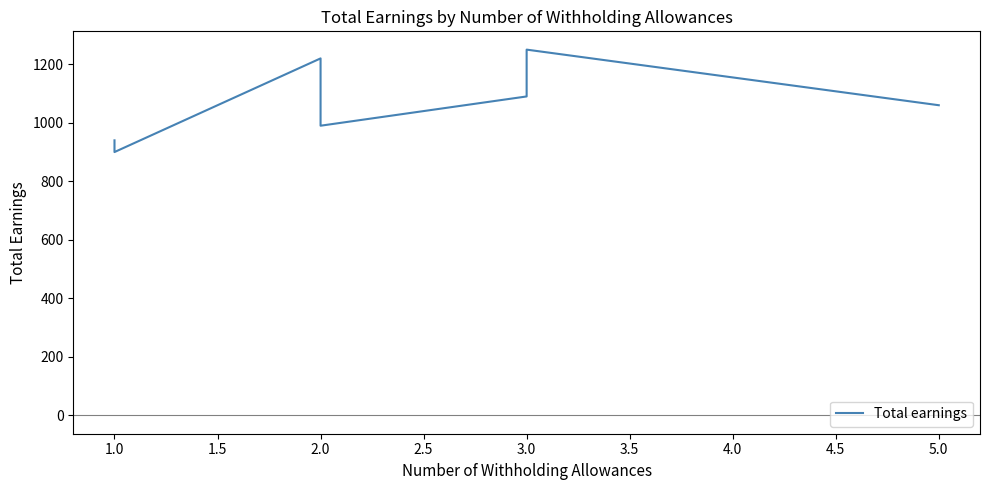

What is the minimum value shown in the chart?

900